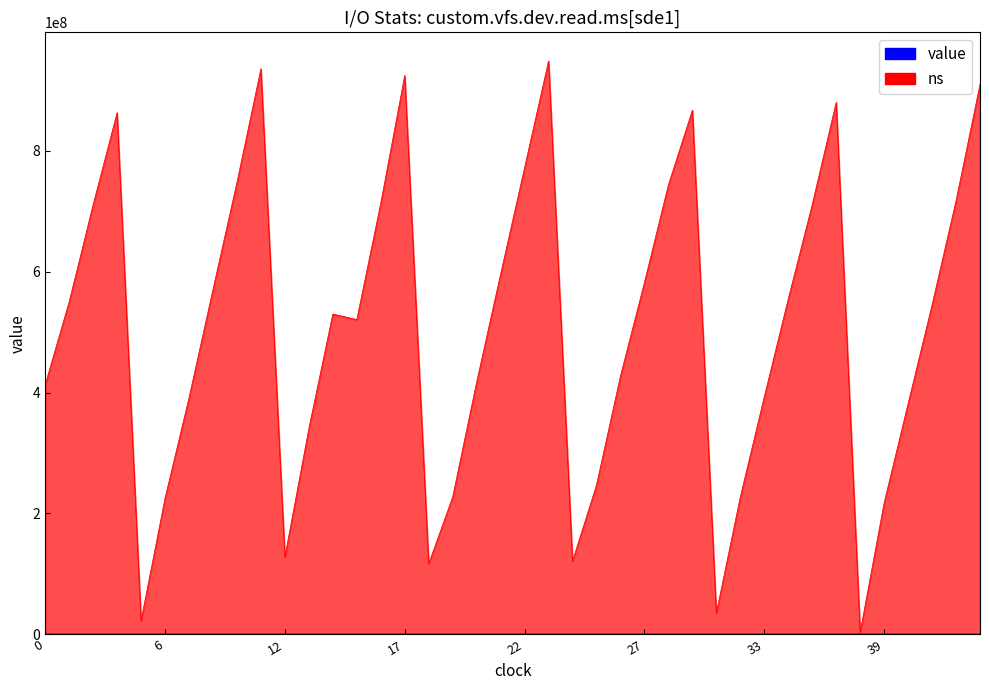

What is the average value?

505963075